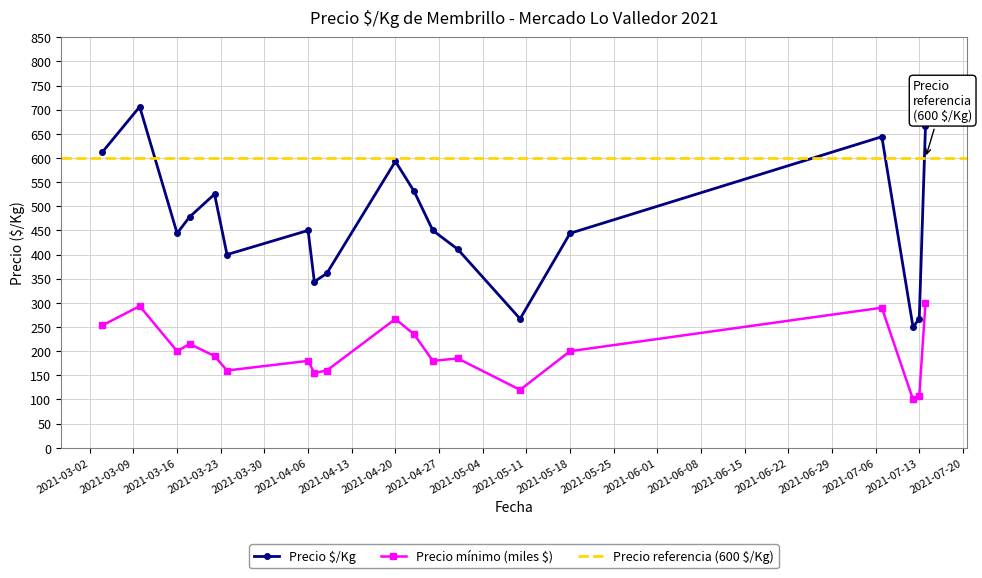

Between 2021-04-23 and 2021-04-20, which is larger?

2021-04-20